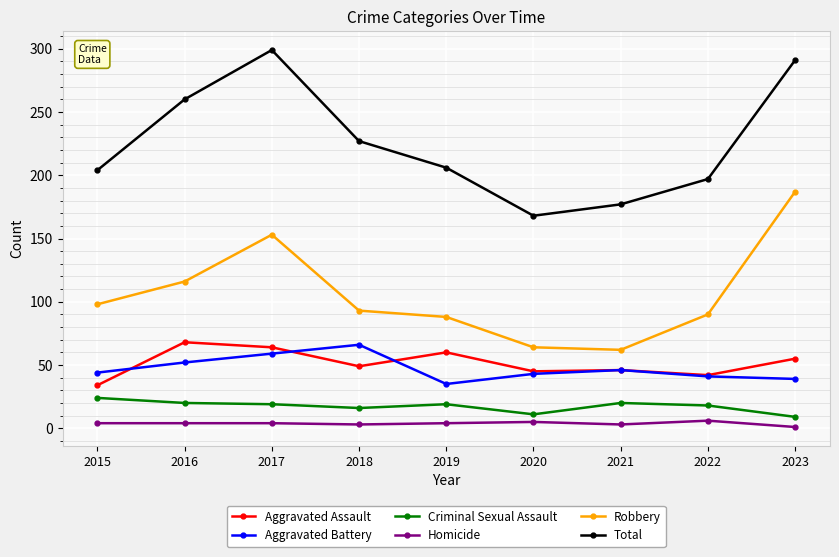

How many lines are shown in the chart?

6